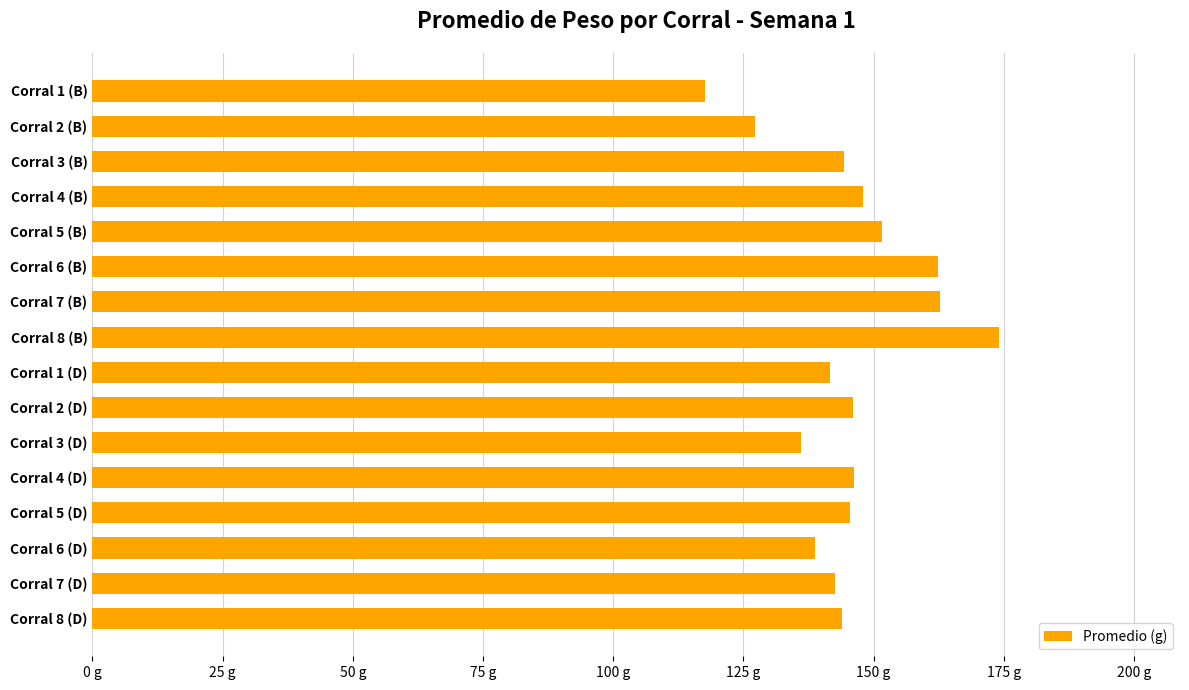

Does the chart contain any negative values?

No